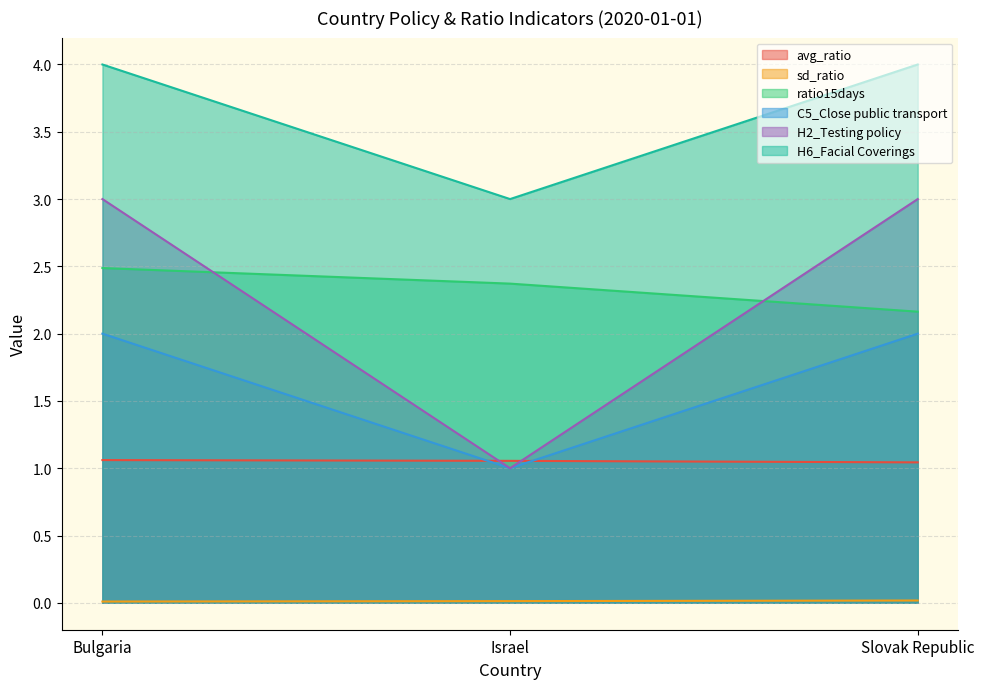

Which series changed the most between Bulgaria and Slovak Republic?

ratio15days